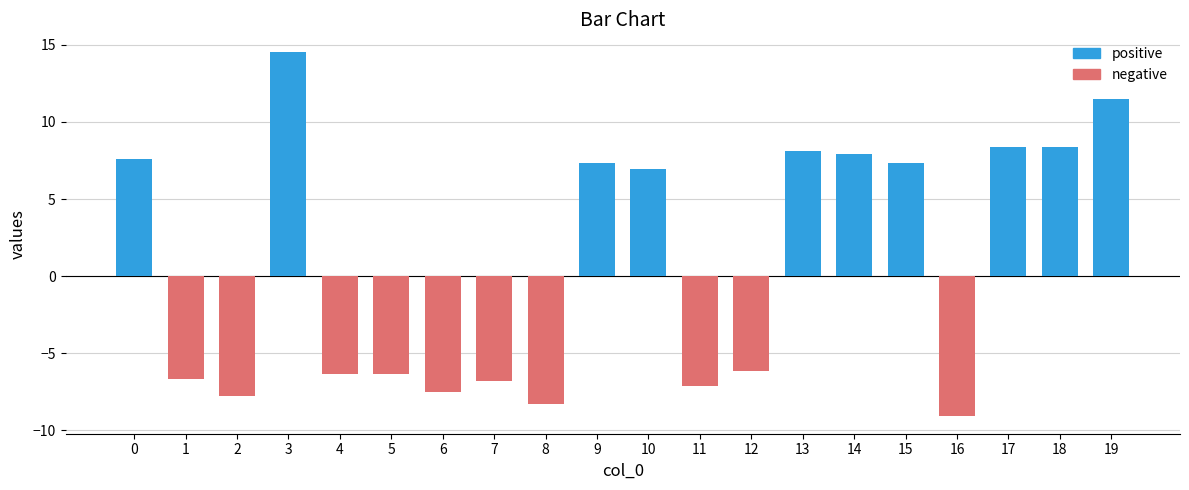

What is the difference between the values at 2 and 4?

1.4